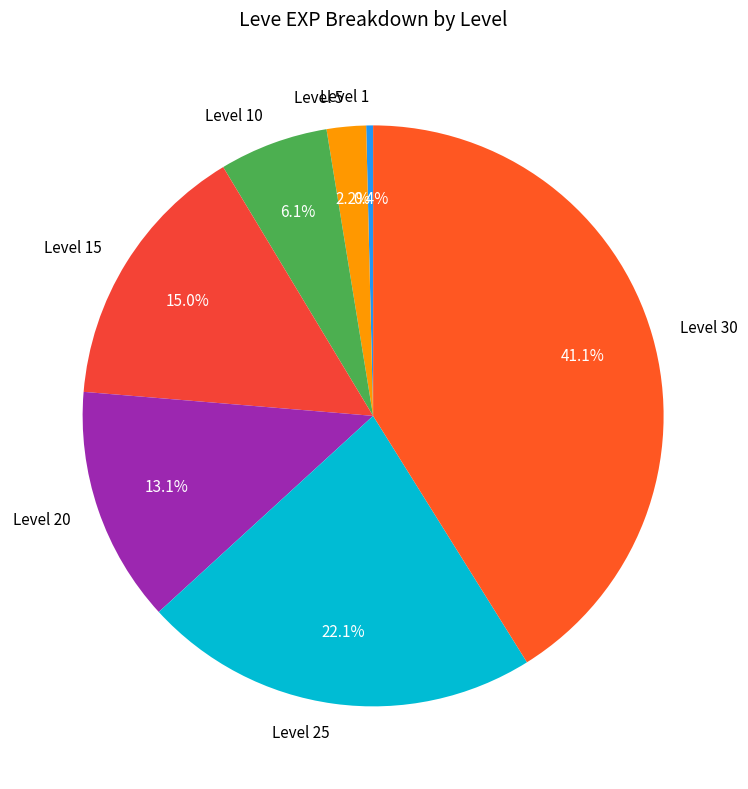

Does Level 20 represent more than half of the total?

No